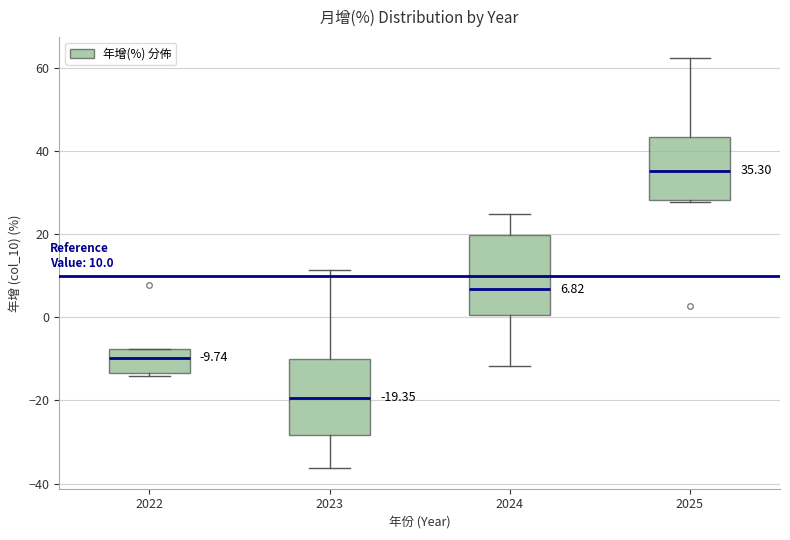

Which box's median line is the lowest?

2023